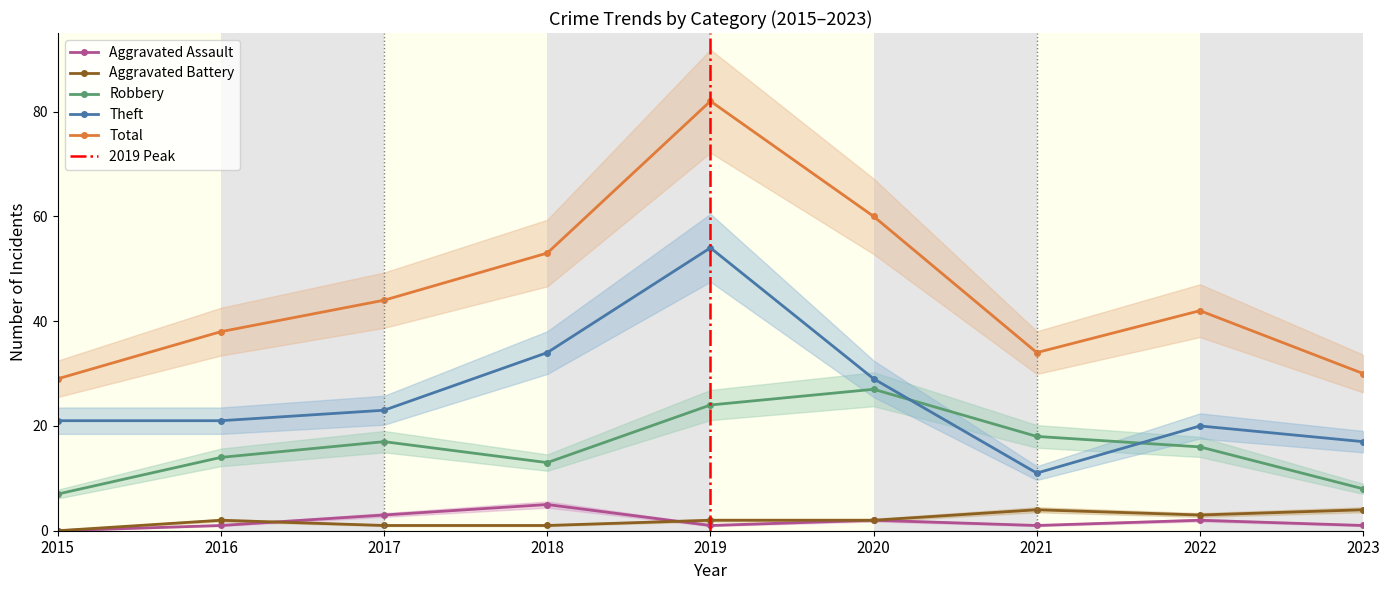

Does the chart display data point markers on the line(s)?

Yes